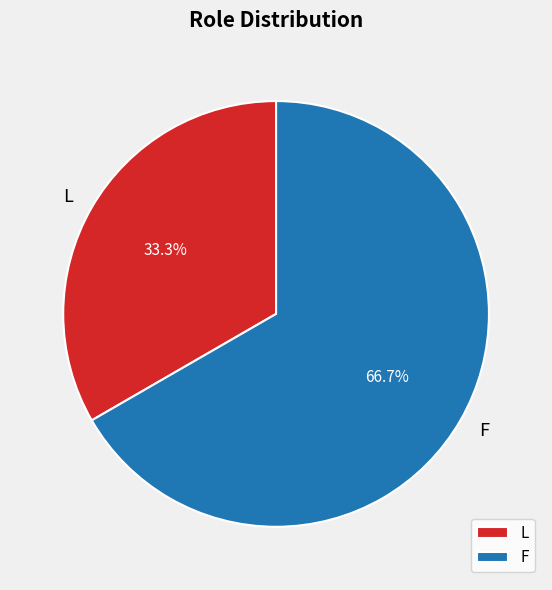

Approximately how many times larger is the value at L compared to F?

0.5